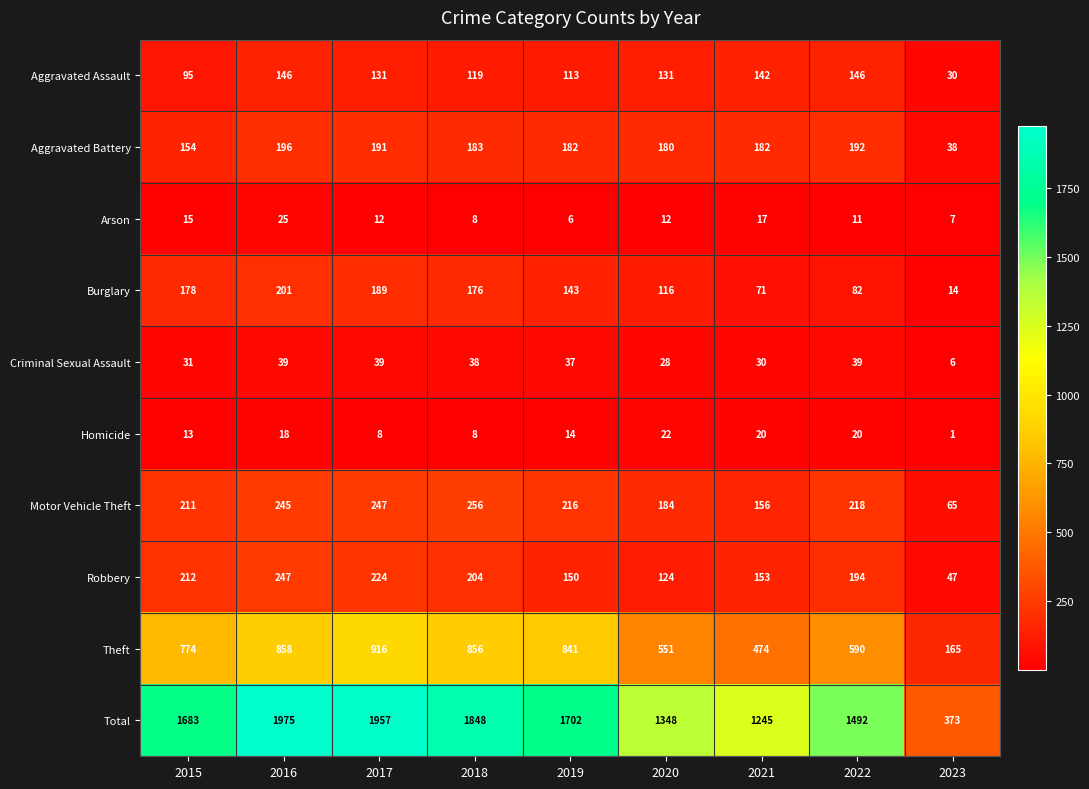

Rank the series by their maximum value, from lowest to highest.

Homicide, Arson, Criminal Sexual Assault, Aggravated Assault, Aggravated Battery, Burglary, Robbery, Motor Vehicle Theft, Theft, Total